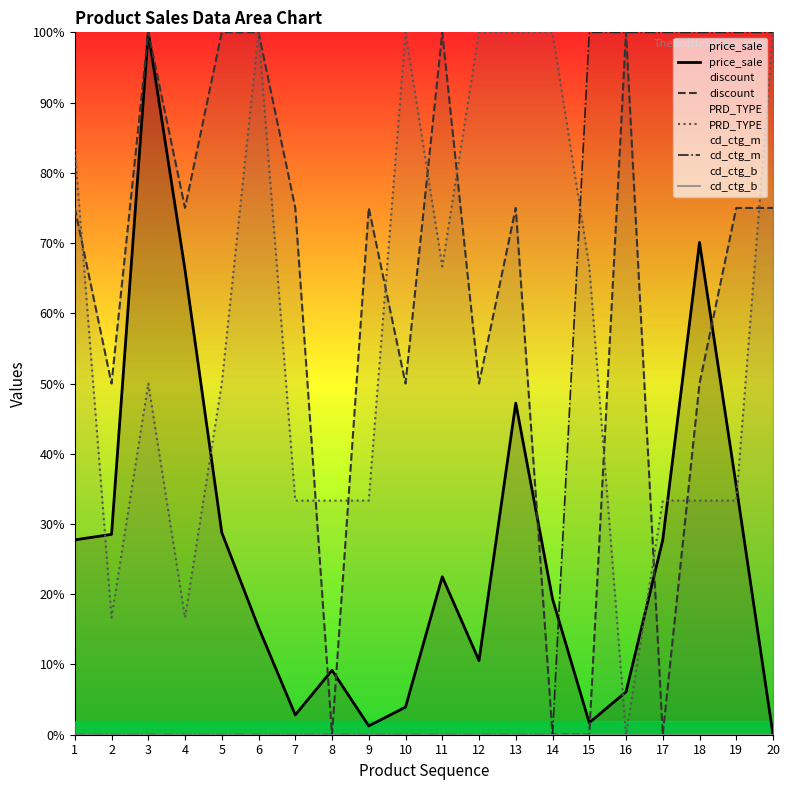

How many interior local valleys does the discount series have?

6